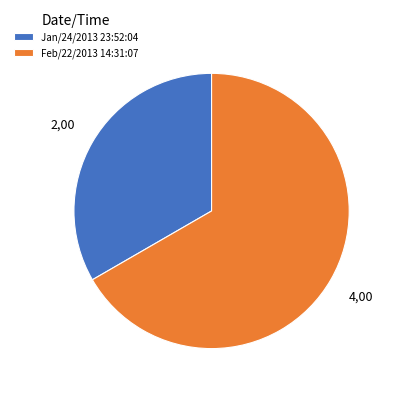

Which category has the smallest portion of the pie?

Jan/24/2013 23:52:04